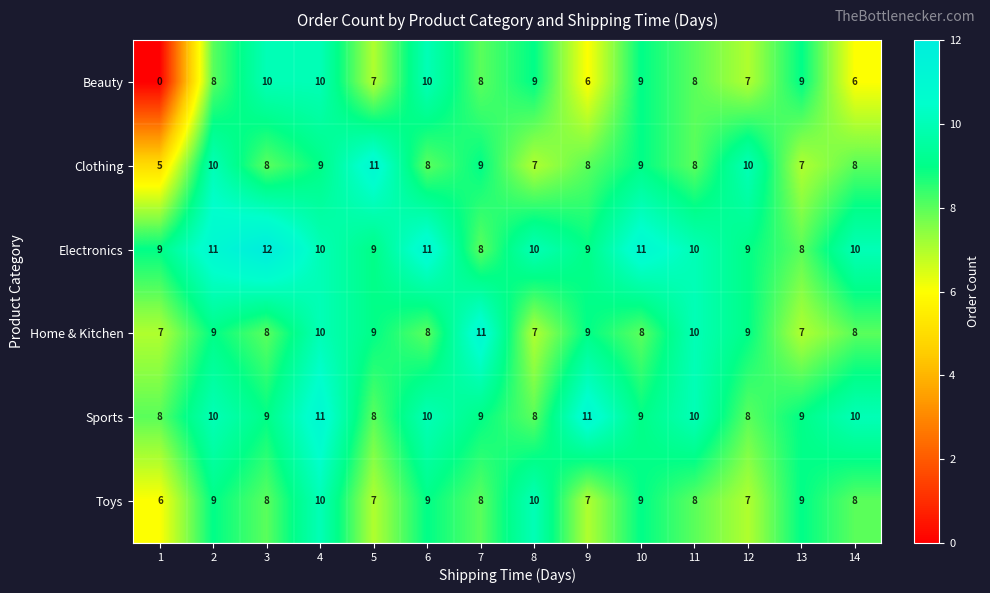

What is the greatest value displayed?

12